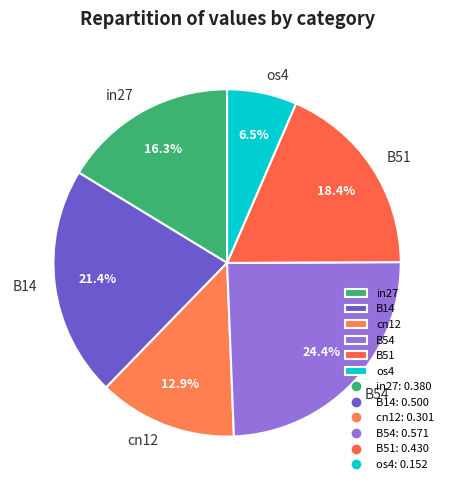

Is it true that B54 is 24% of the pie?

True